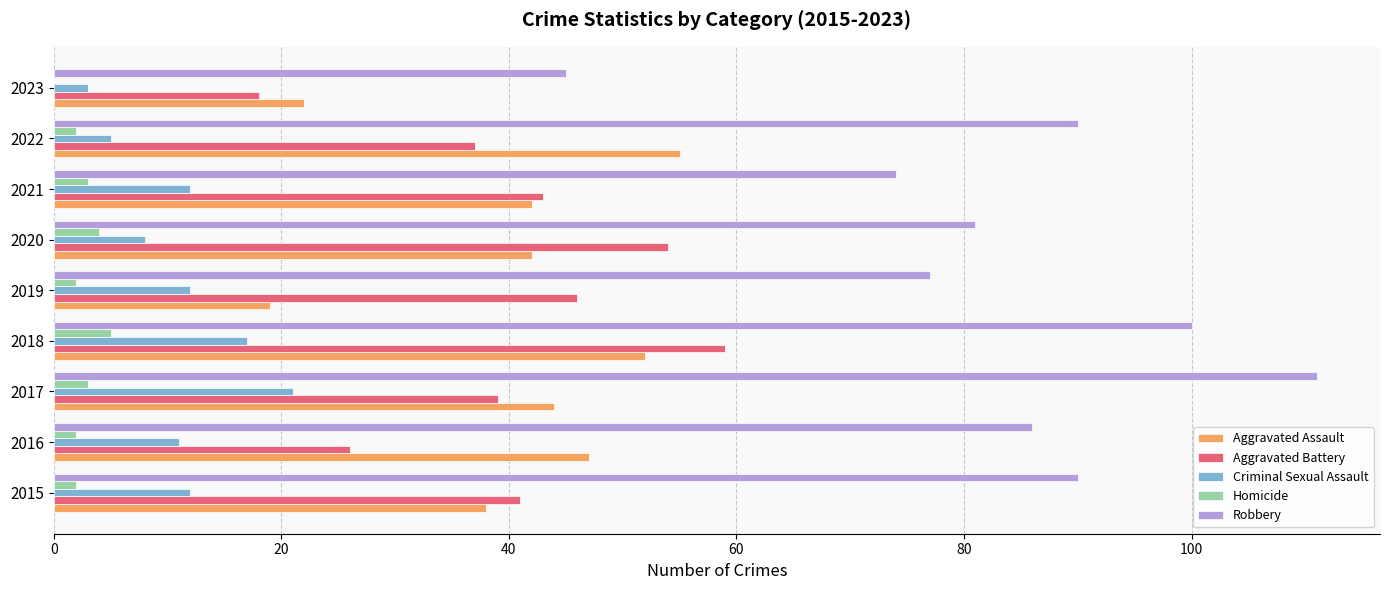

What is the sum of all Aggravated Assault values?

361